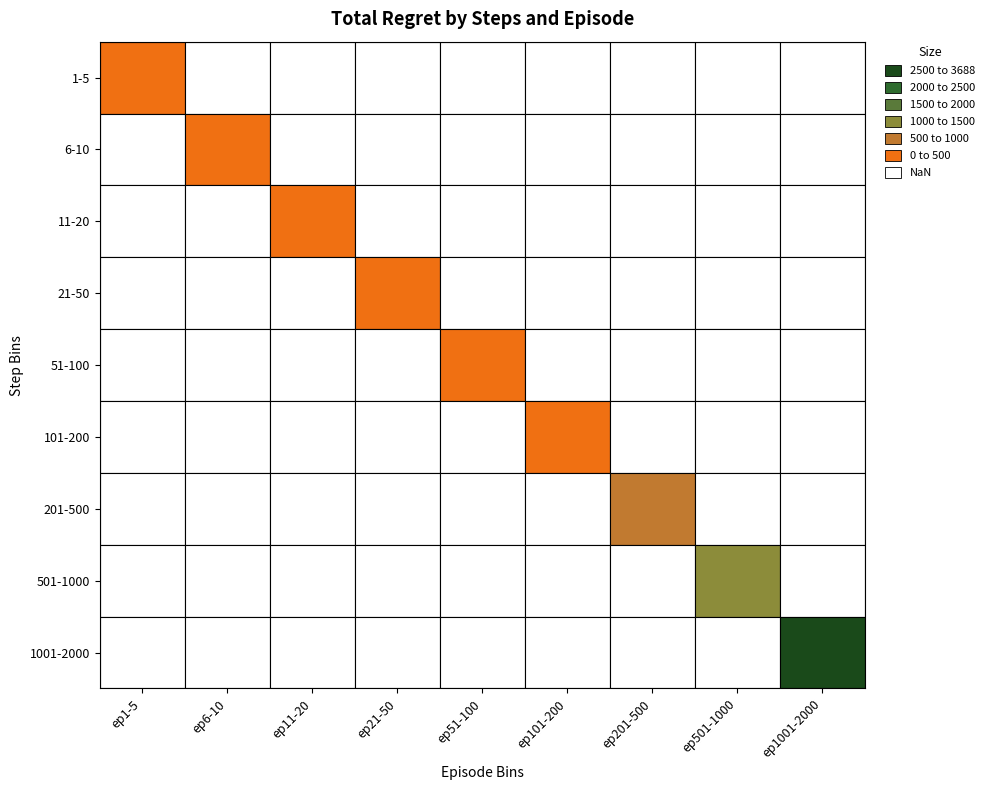

What is the average value of the steps series?

326